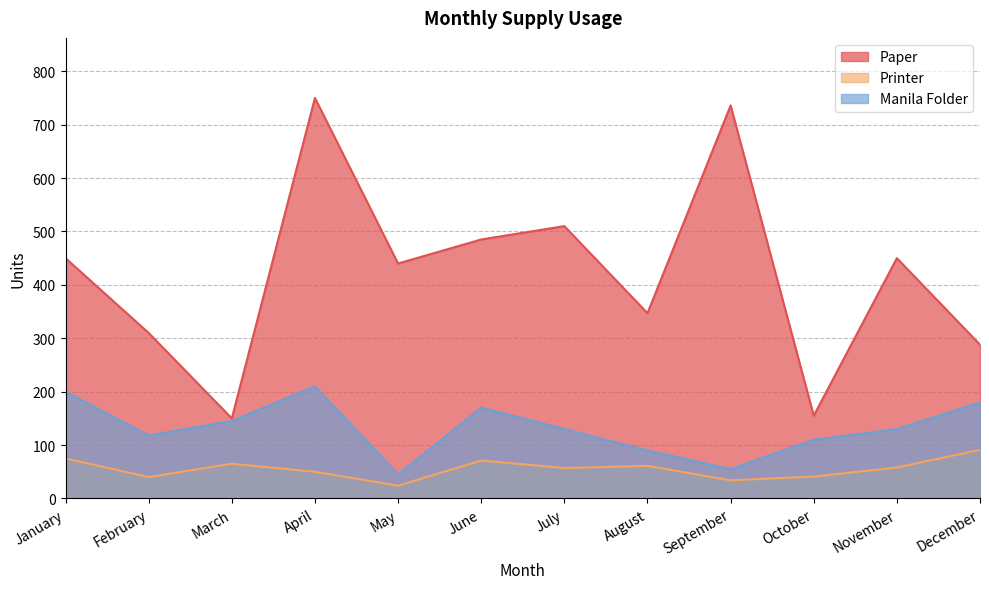

Reading left to right, transcribe all the data shown in this chart.

Paper: 450	310	150	750	440	485	510	347	736	155	450	288
Printer: 75	40	65	50	24	71	57	61	34	41	58	91
Manila Folder: 200	118	145	210	45	170	130	90	55	110	130	180